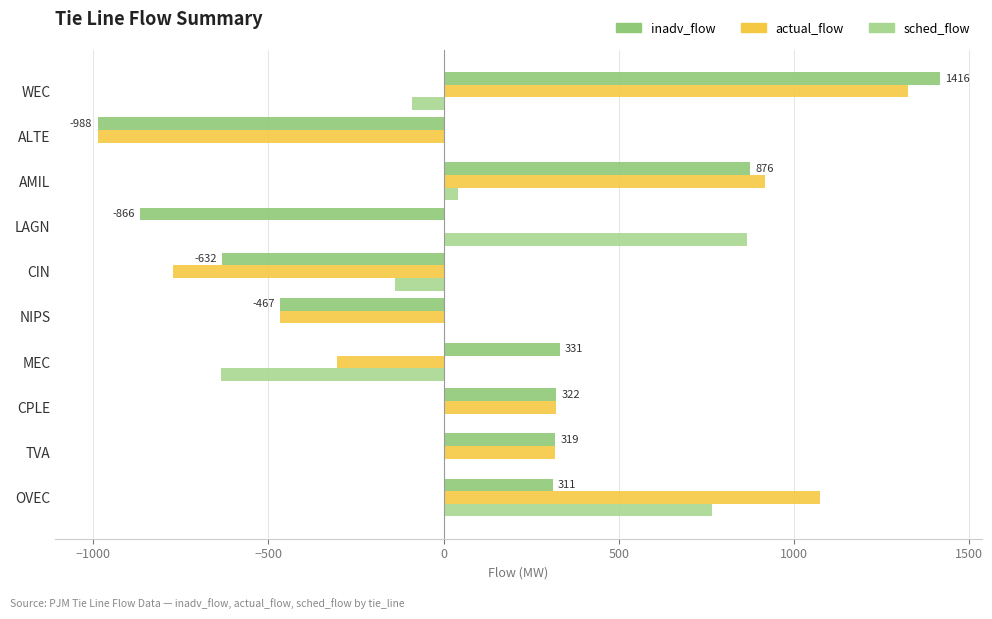

What is the sum of all sched_flow values?

806